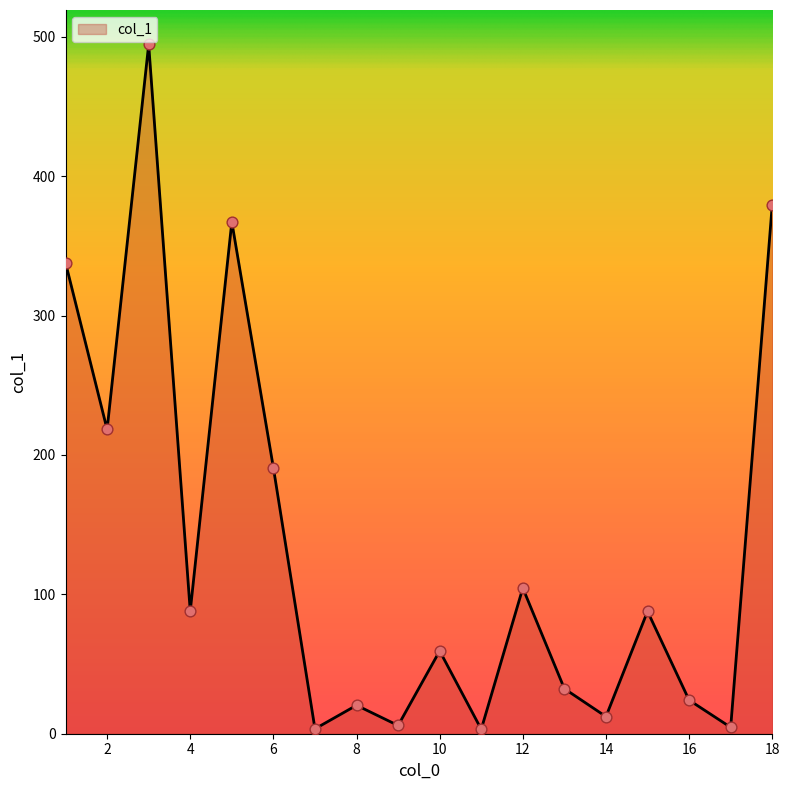

What is the greatest value displayed?

494.5